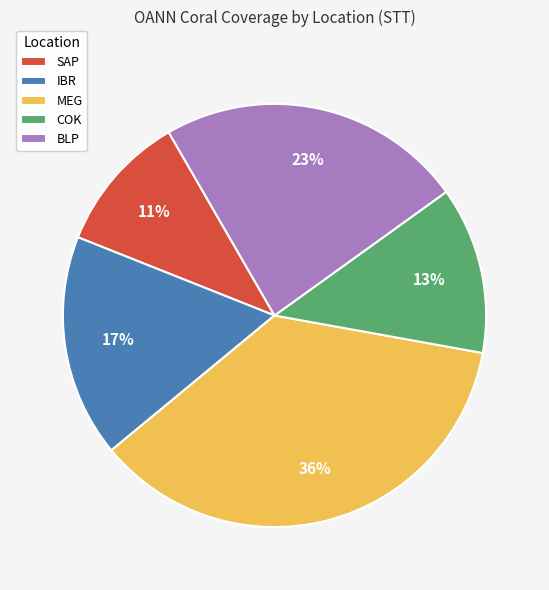

To the nearest percent, what portion does BLP represent?

23%